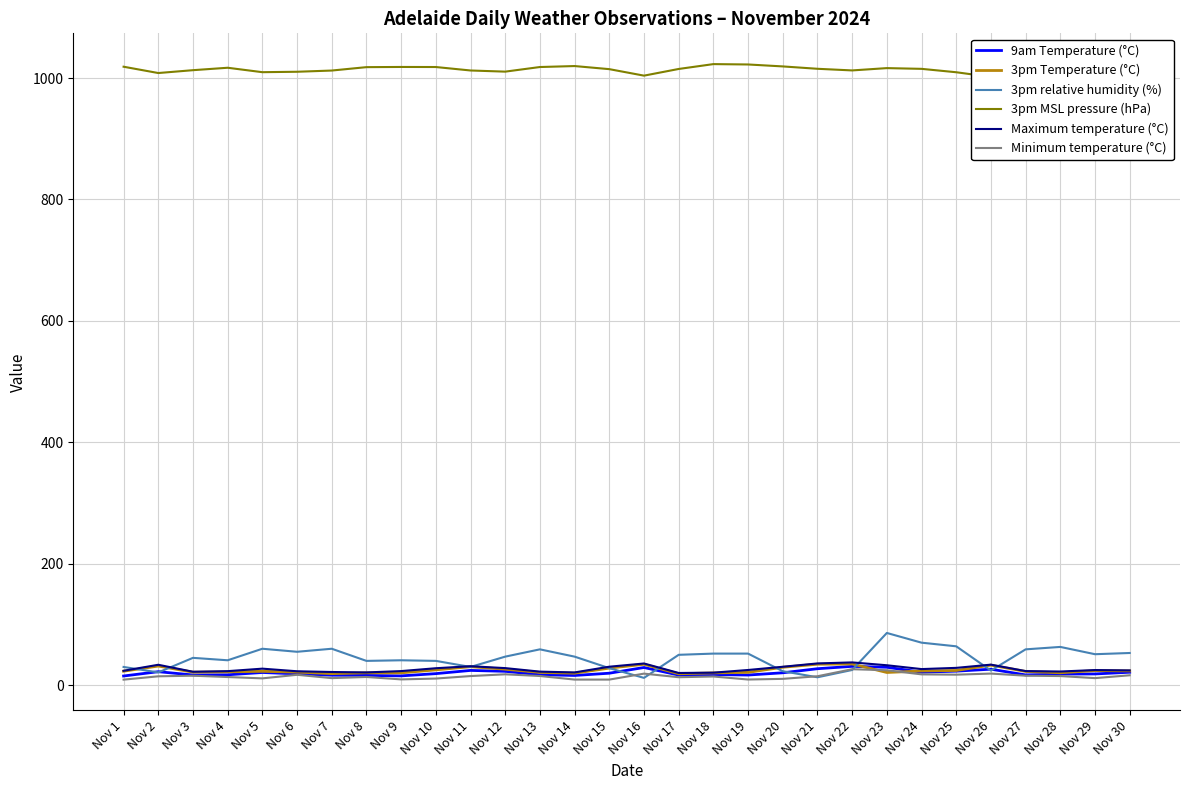

At how many categories does at least one series exceed 703?

30